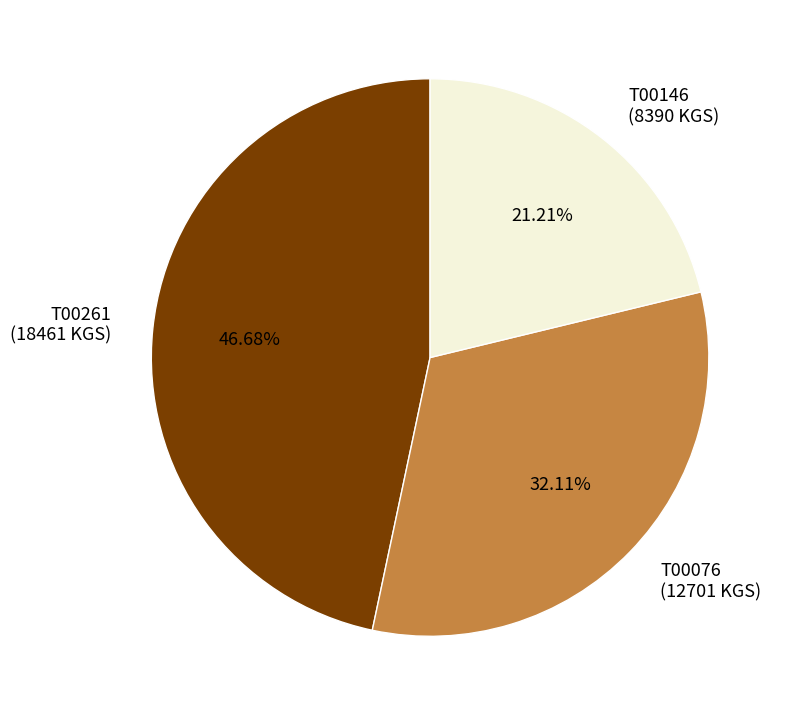

Does T00261 account for over 50% of the chart?

No